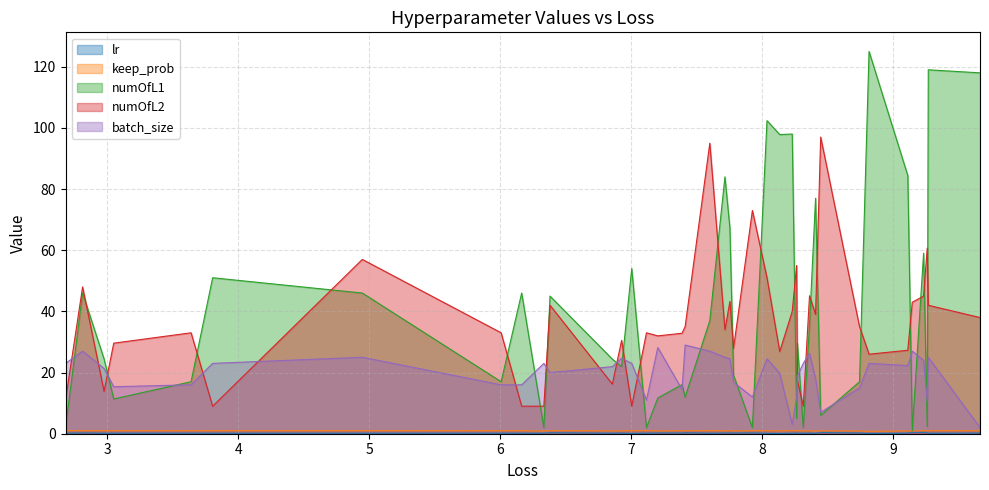

Is the value of keep_prob at 8.266959556190304 greater than the value of batch_size at 6.331908184719508?

No